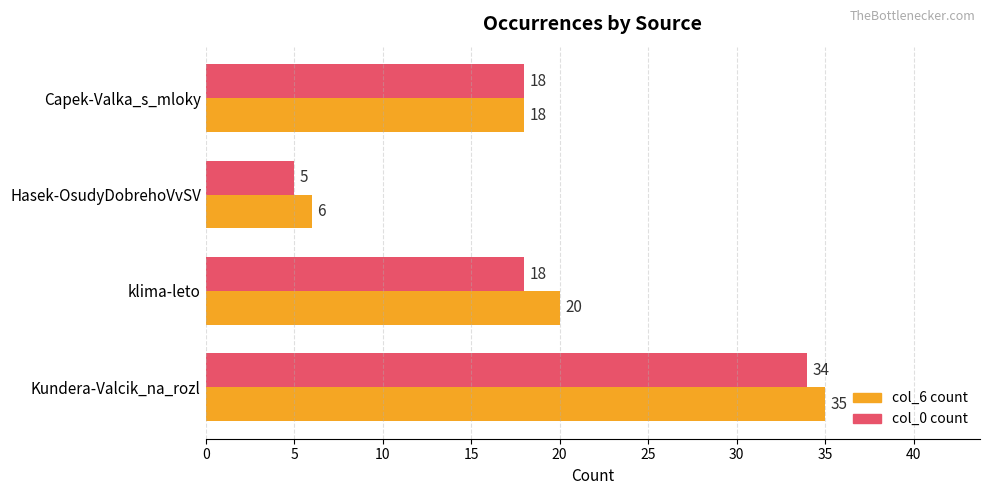

What is the smallest value displayed?

5